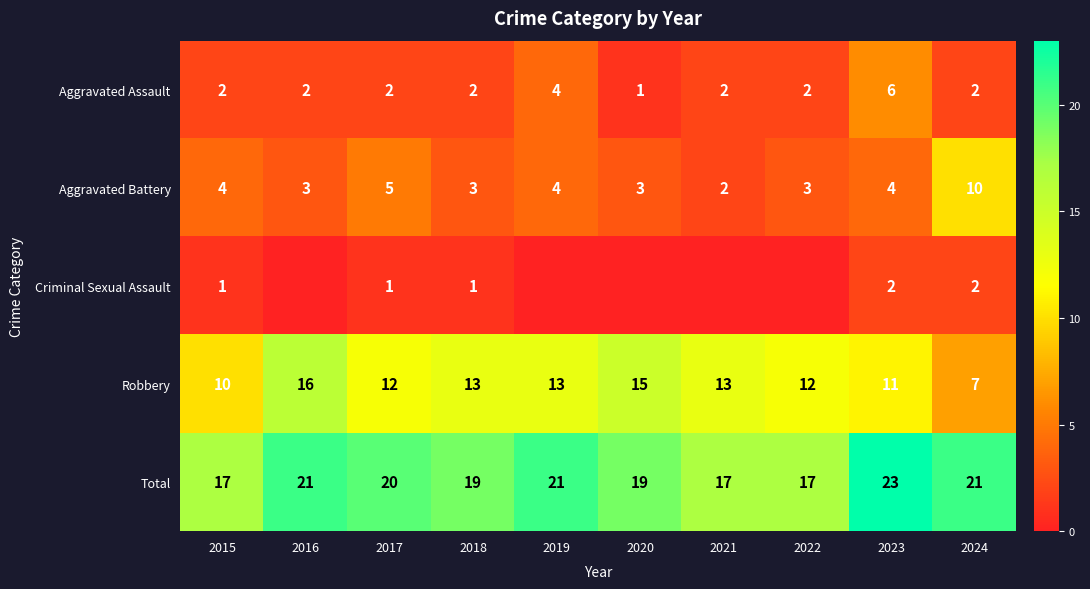

What value does the Robbery series have at 2015?

10